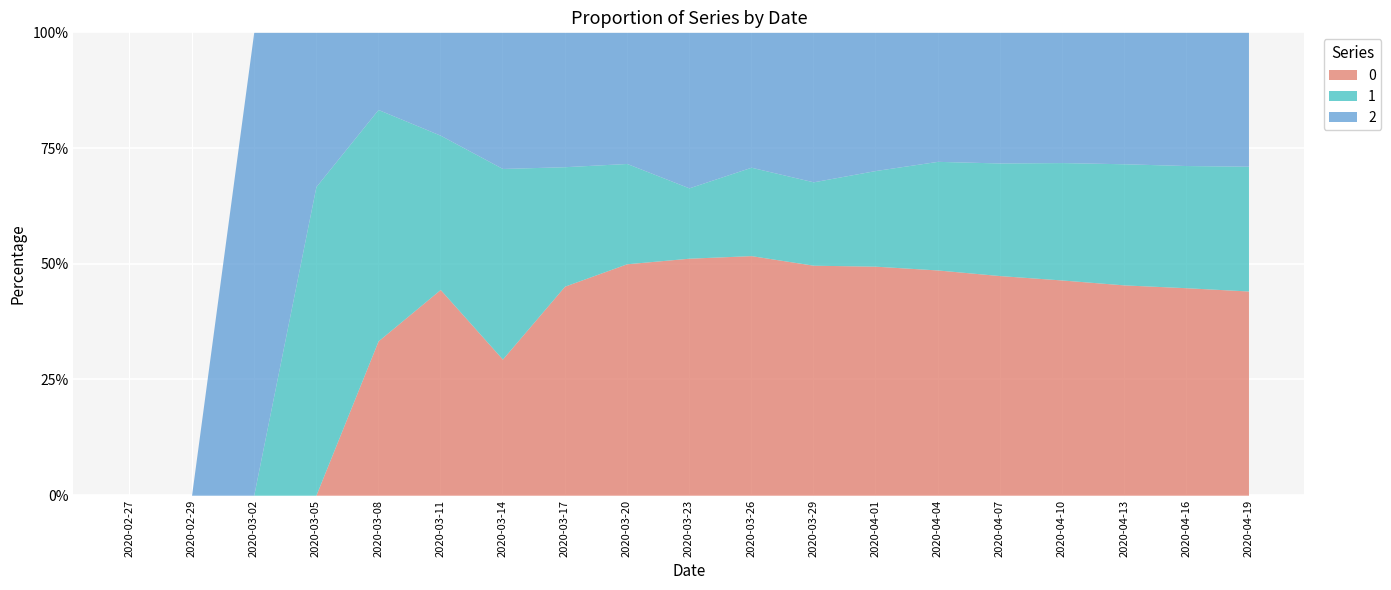

The 2 series shows 1 at 2020-03-05. True or false?

True